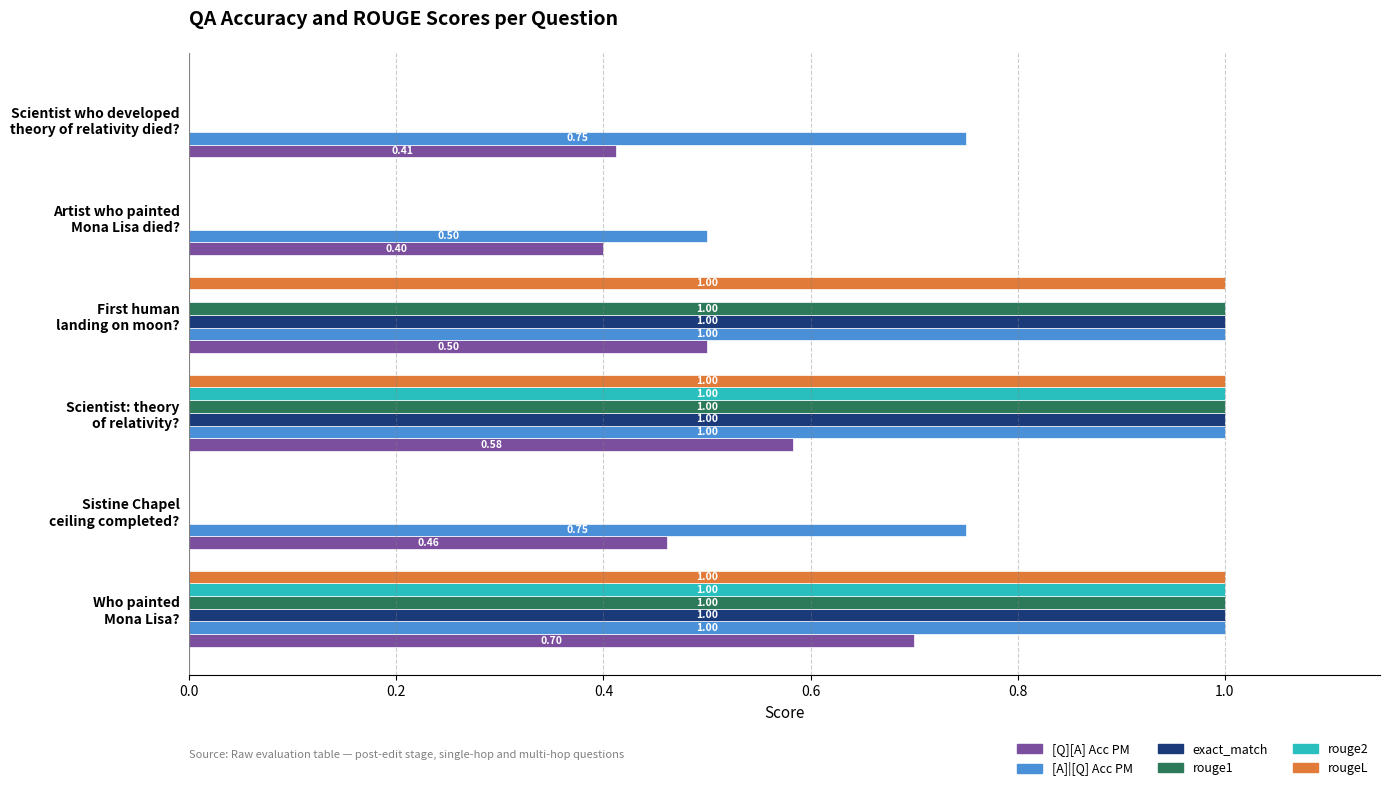

What is the sum of all exact_match values?

3.0